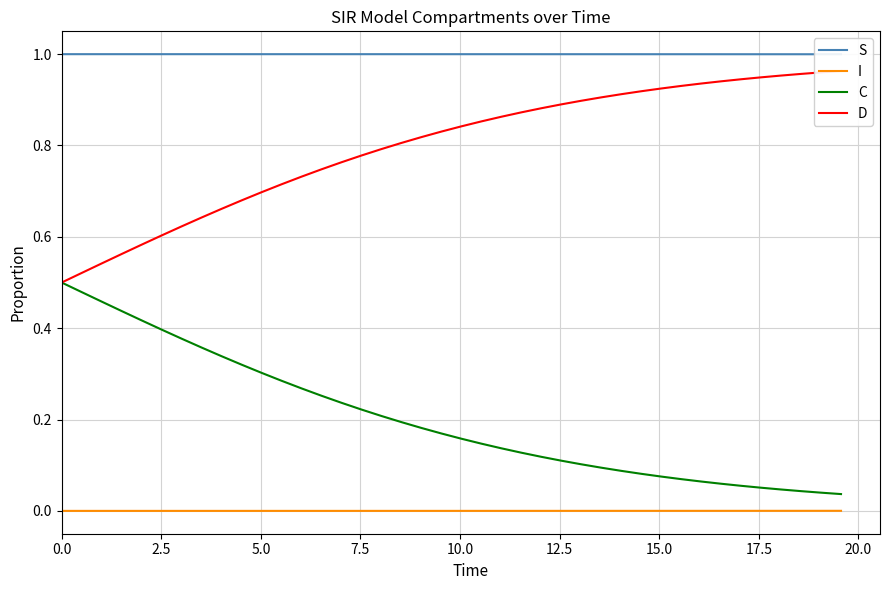

True or false: I and D cross at least once.

False